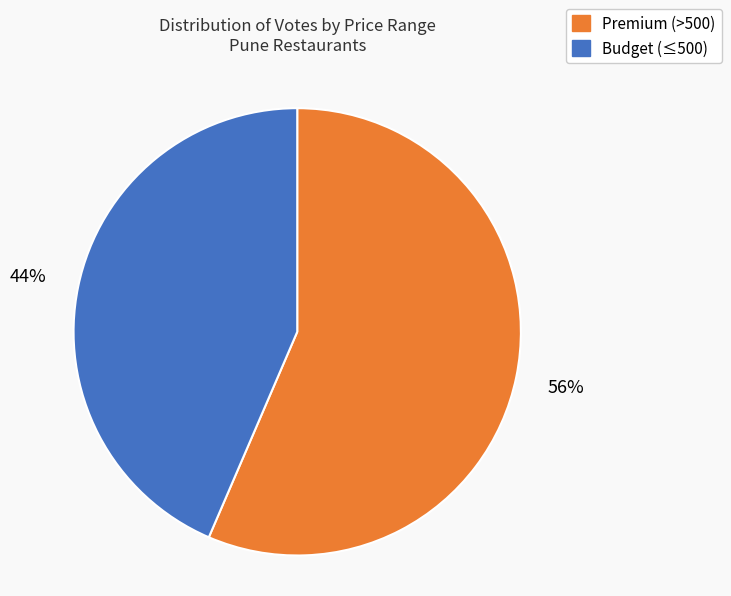

To the nearest percent, what is the average slice percentage?

50%